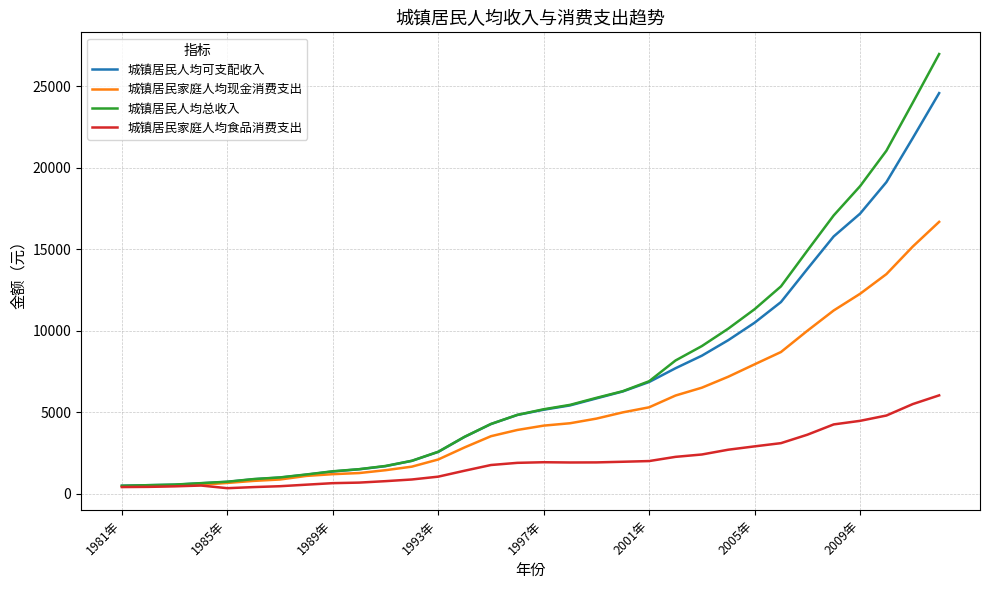

What is the maximum value for 城镇居民家庭人均食品消费支出?

6040.9